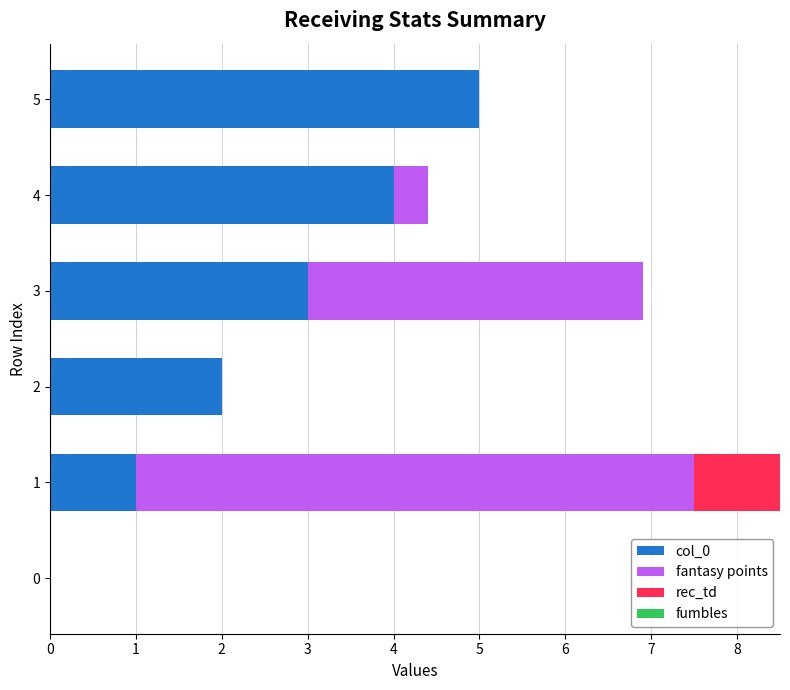

Is it true that col_0 equals 7.0 at 4?

False